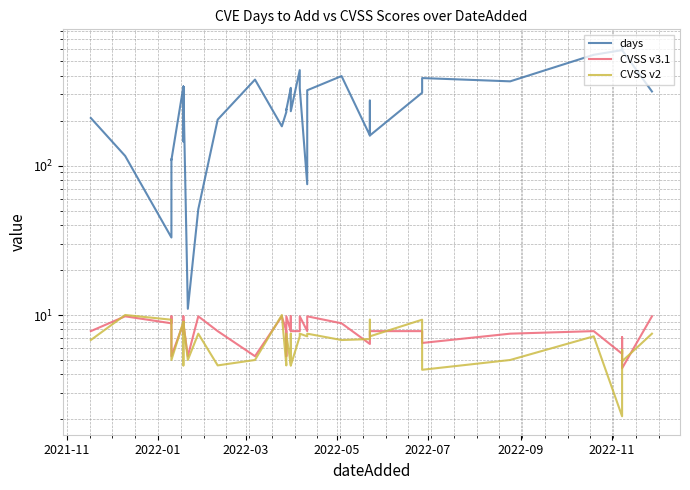

Does the chart have visible grid lines?

Yes